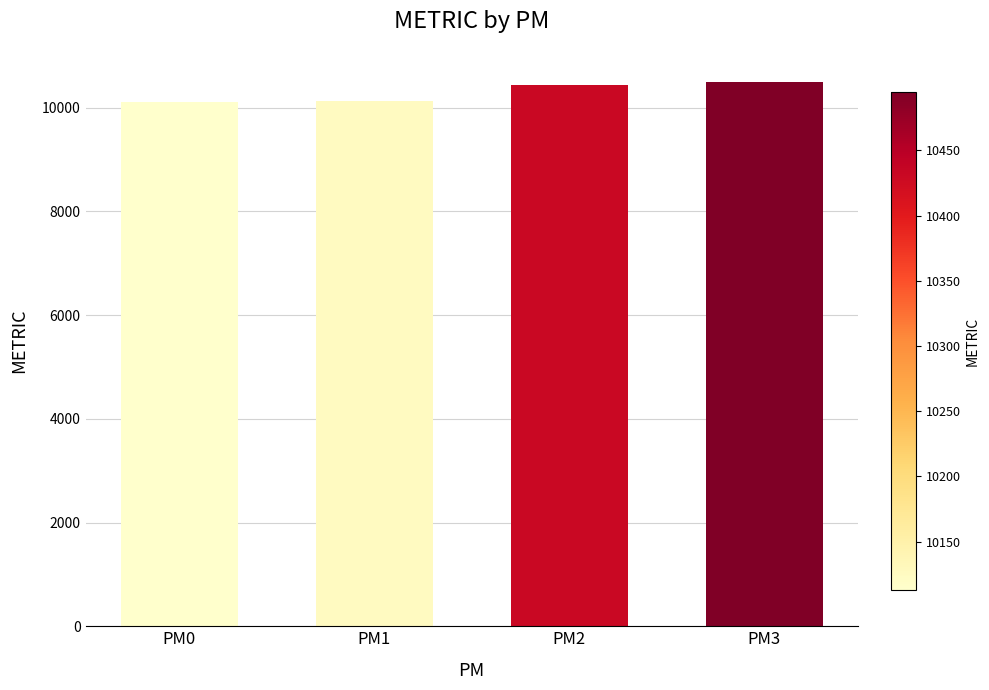

What is the maximum value shown in the chart?

10494.9